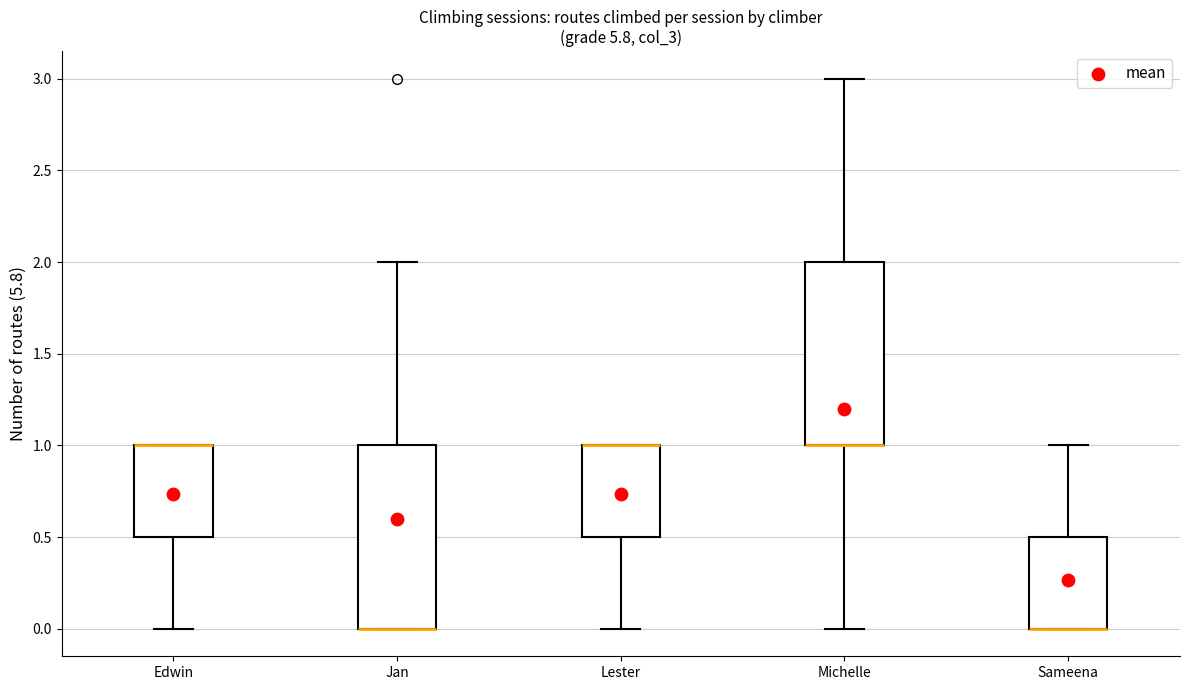

Reading left to right, read every box against the y-axis: the position of its median line, the range the box covers, and the ends of its whiskers. The values are not printed on the chart, so give them approximately, as read against the axis.

Edwin: median 1.0 (drawn on the box's upper edge), box 0.5 to 1.0, whiskers 0.0 to 1.0
Jan: median 0.0 (drawn on the box's lower edge), box 0.0 to 1.0, whiskers 0.0 to 2.0
Lester: median 1.0 (drawn on the box's upper edge), box 0.5 to 1.0, whiskers 0.0 to 1.0
Michelle: median 1.0 (drawn on the box's lower edge), box 1.0 to 2.0, whiskers 0.0 to 3.0
Sameena: median 0.0 (drawn on the box's lower edge), box 0.0 to 0.5, whiskers 0.0 to 1.0